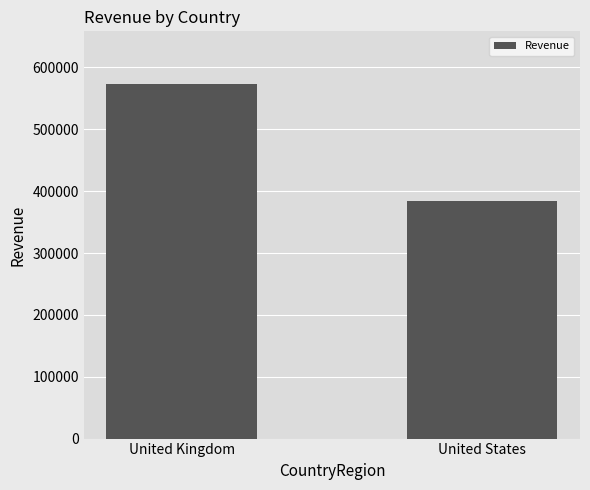

The chart shows a value of 383807.0 at United States. True or false?

True